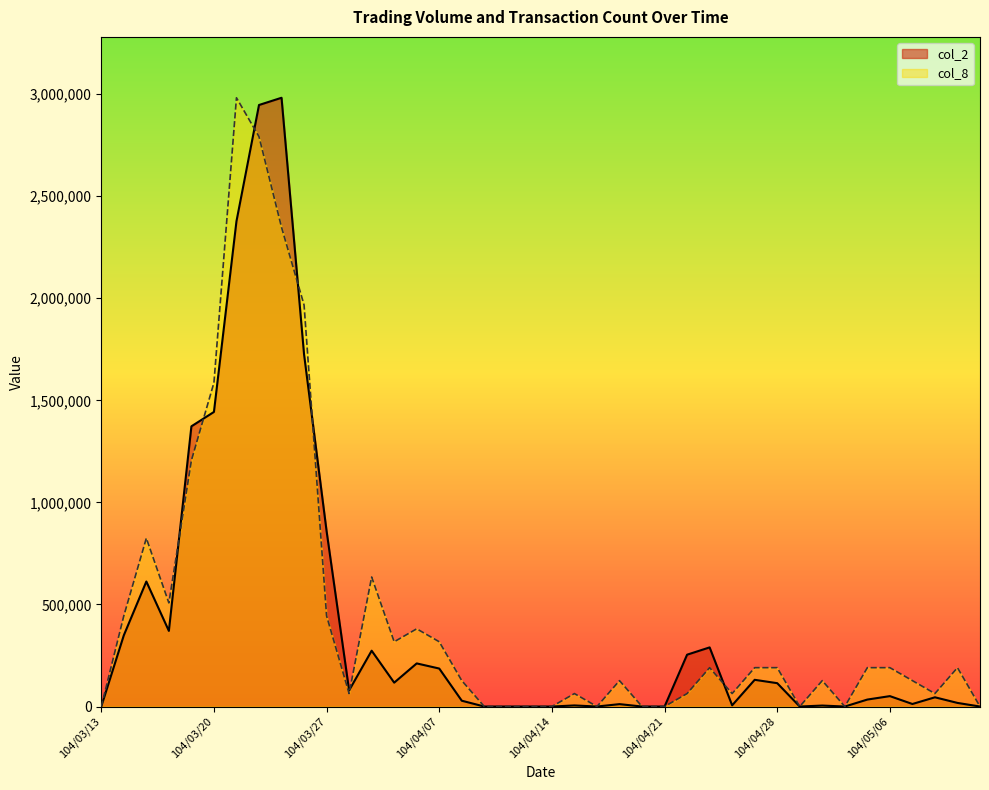

Rank the series at 104/04/02 from lowest to highest value.

col_2, col_8